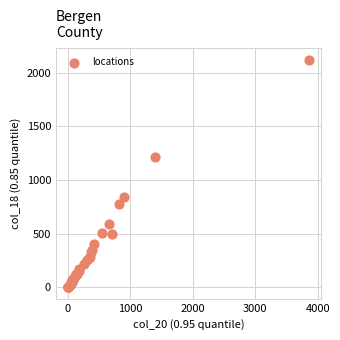

What Y value in the scatter plot is closest to 1060?

1216.5